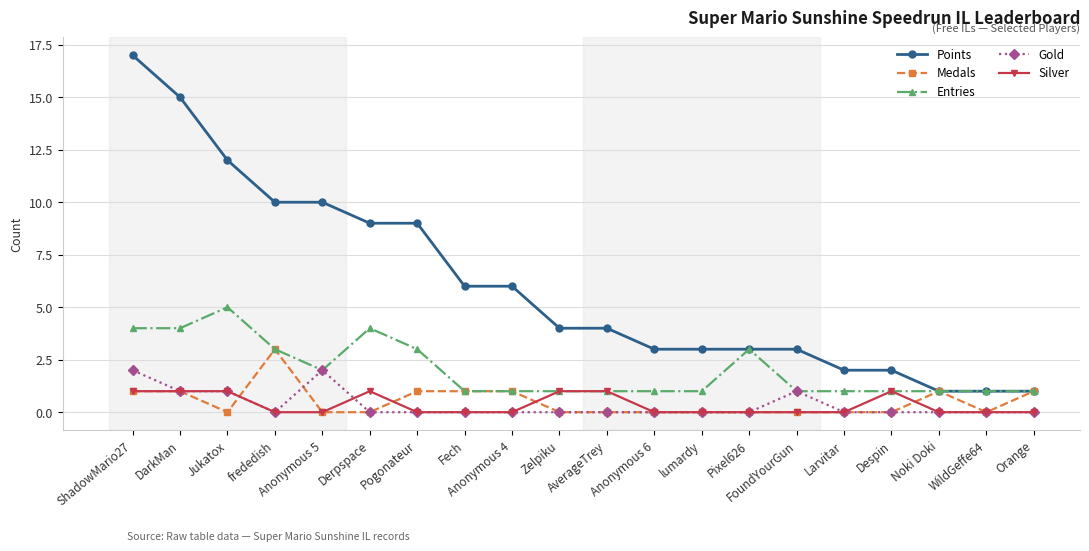

What is the difference between the highest and lowest values at WildGeffe64?

1